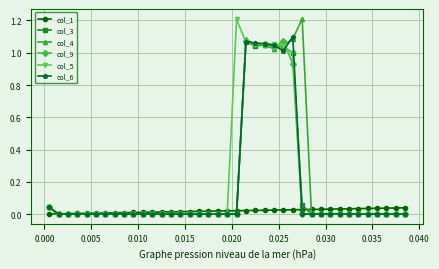

What is the highest value of the col_5 series?

1.2